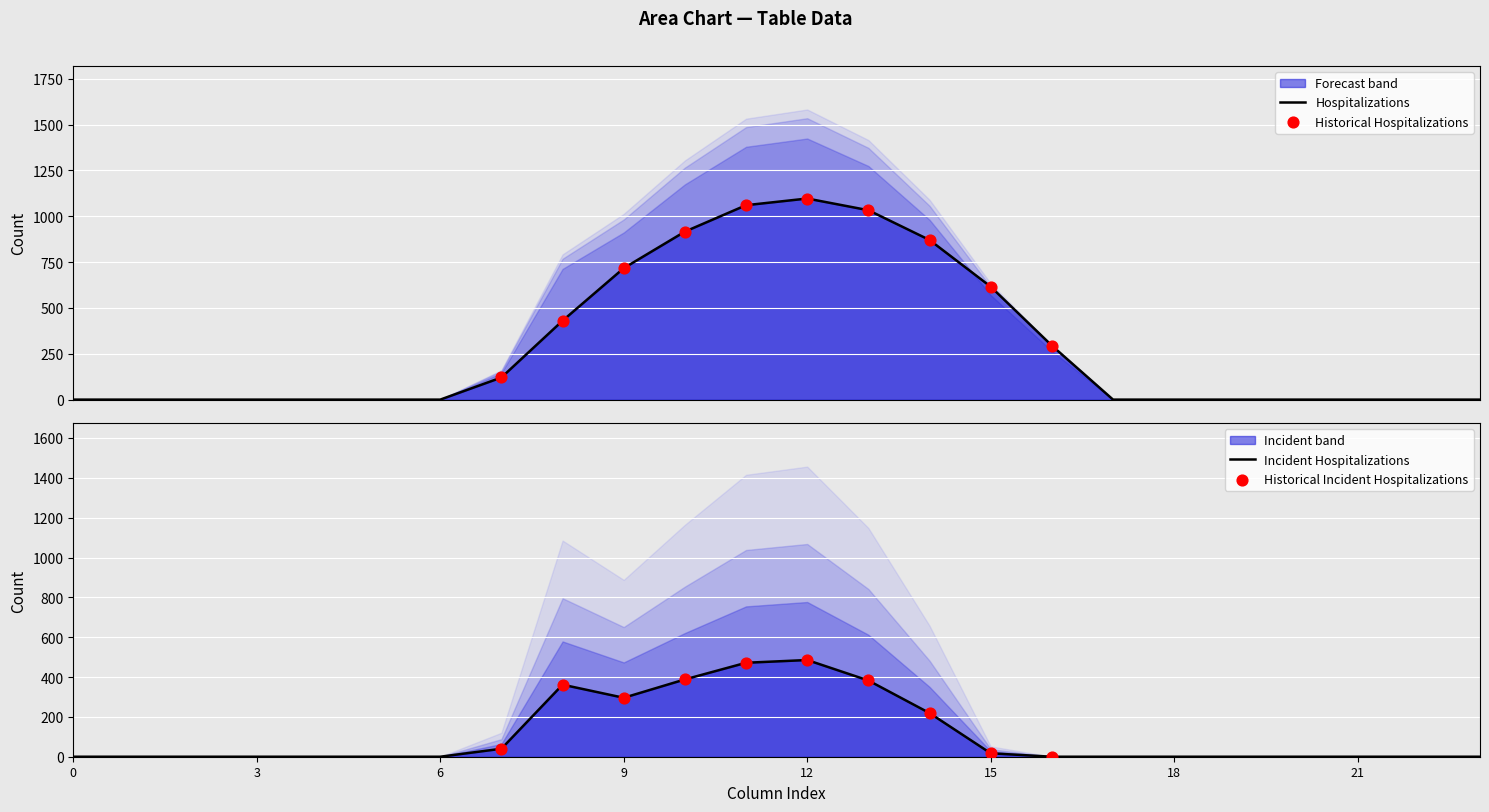

Which series has the largest total across all categories?

row_0